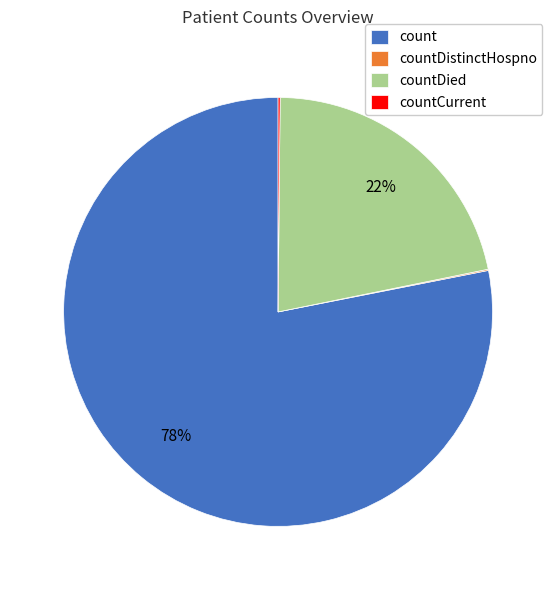

Which slice is the largest?

count